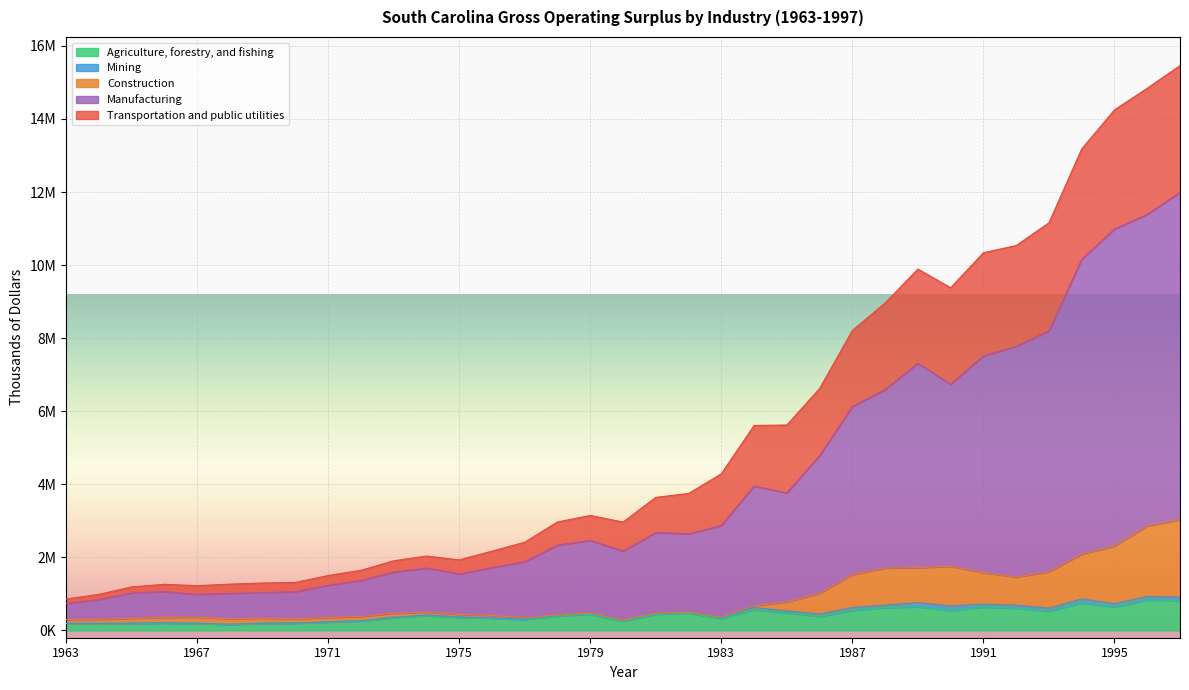

How many interior local peaks does the Manufacturing series have?

6